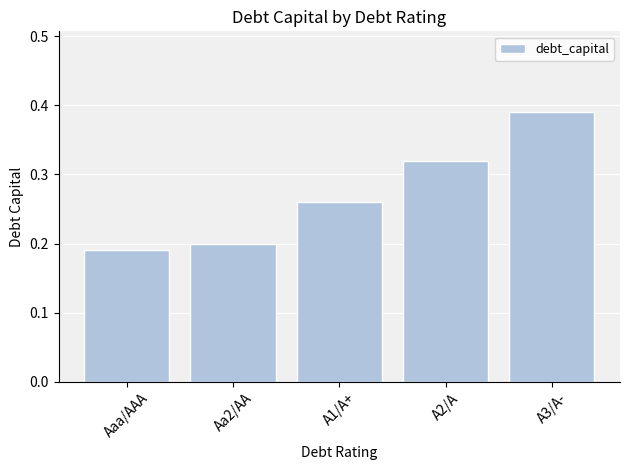

At which category does the chart reach its peak across all series?

A3/A-